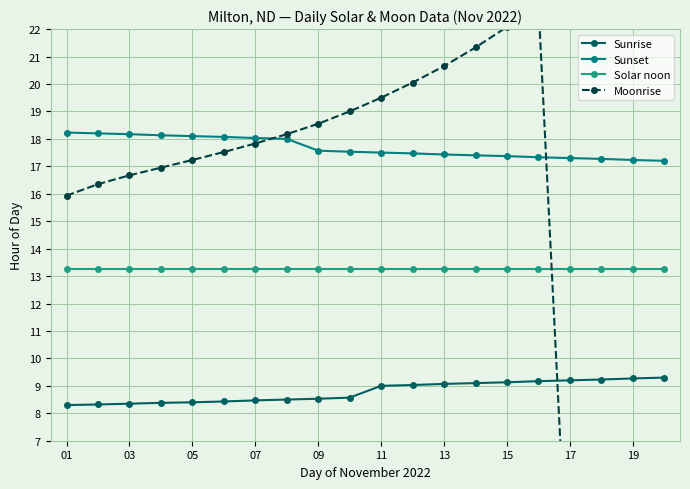

Which series has the largest total across all categories?

Sunset